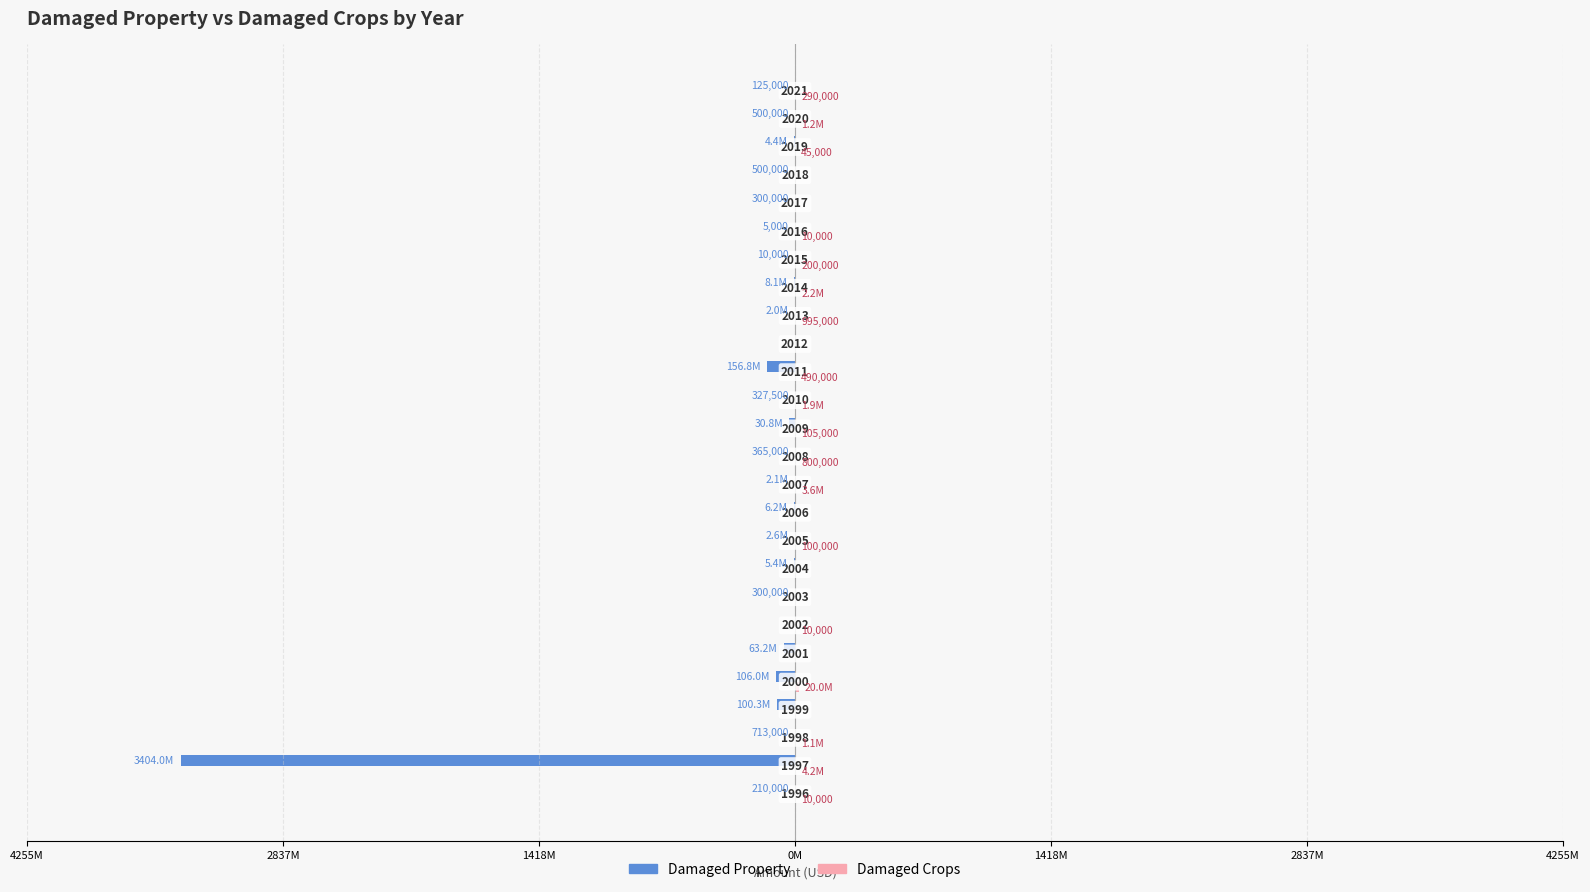

Which series has the largest range (max minus min)?

Damaged Property